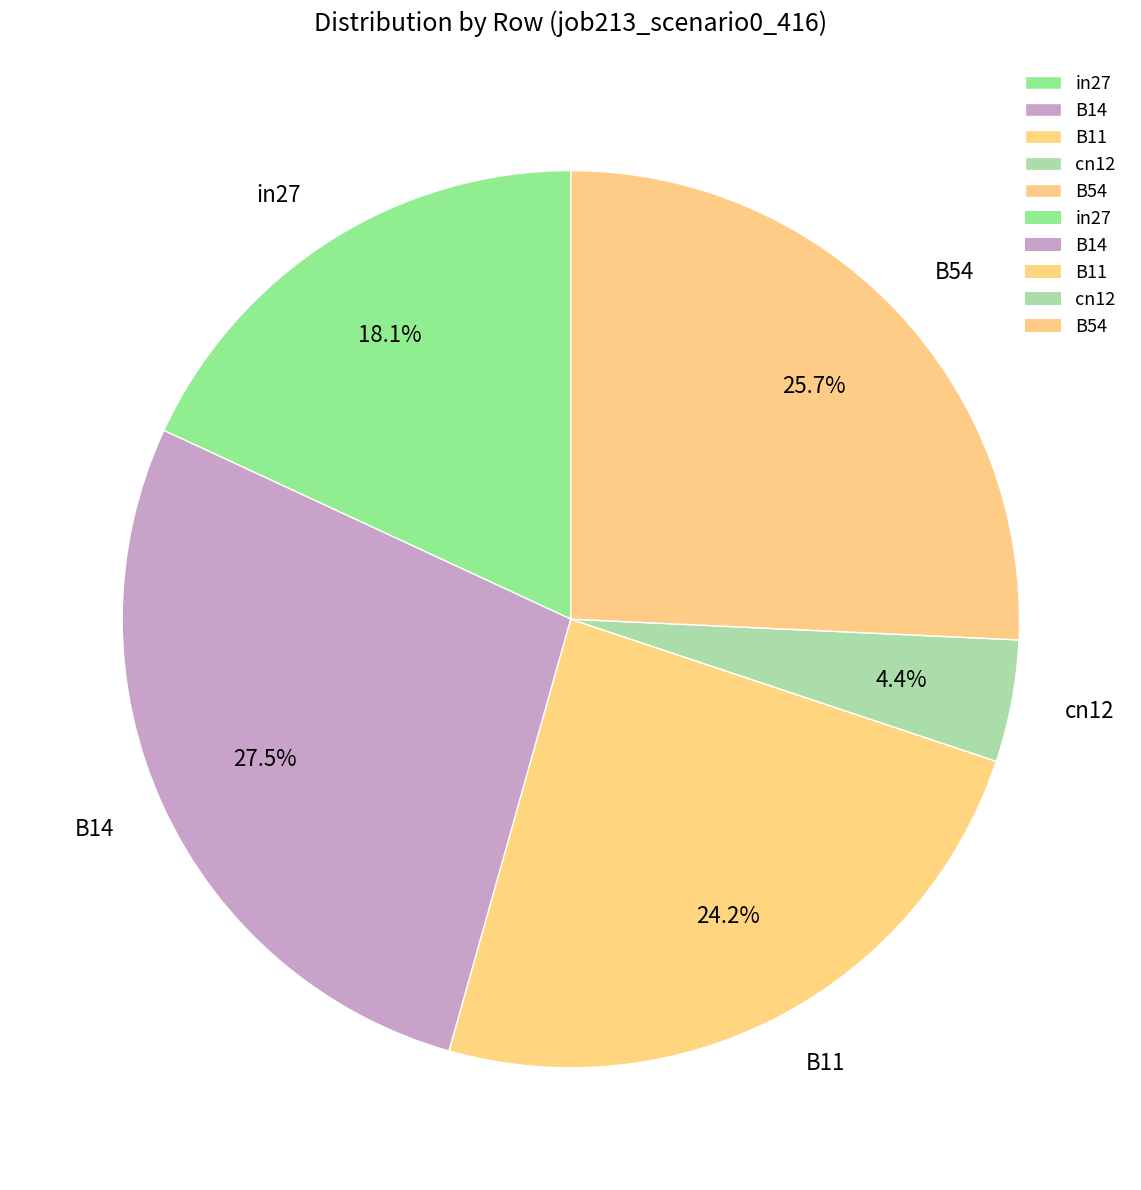

What percentage is NOT represented by B14?

72.5%